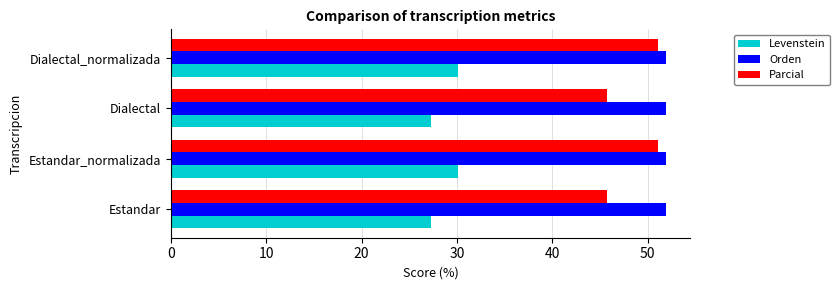

What is the difference between the maximum and minimum values in the Levenstein series?

2.8